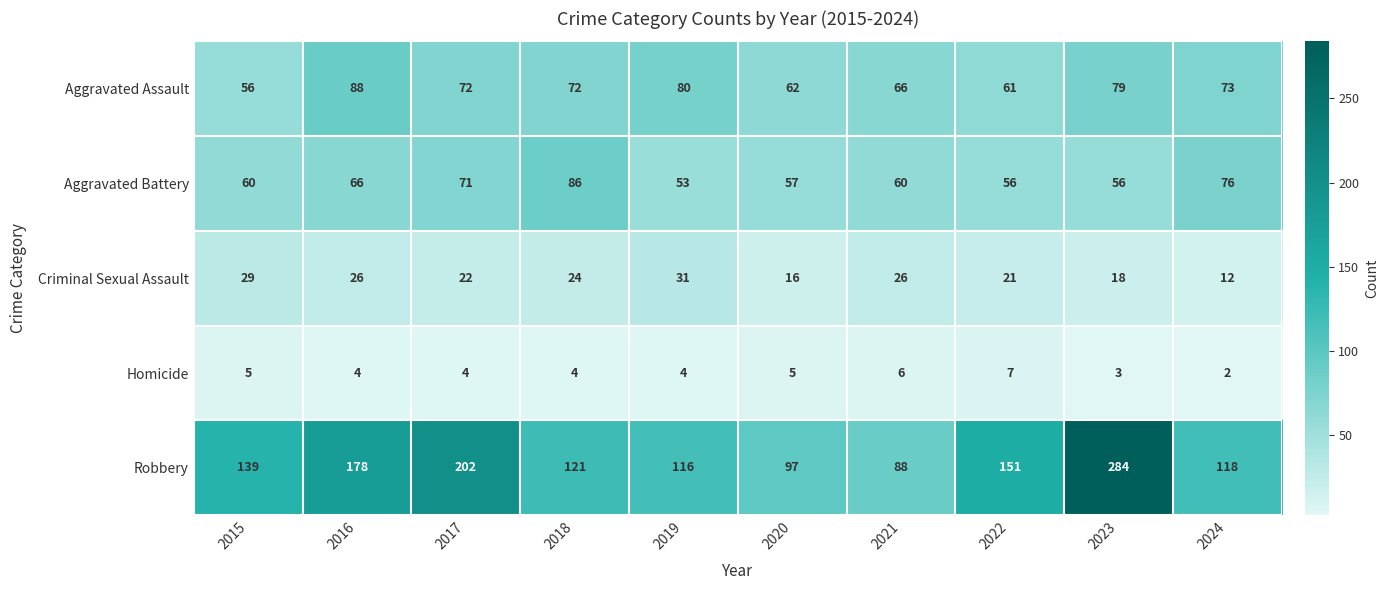

What is the difference between the maximum and minimum values in the Homicide series?

5